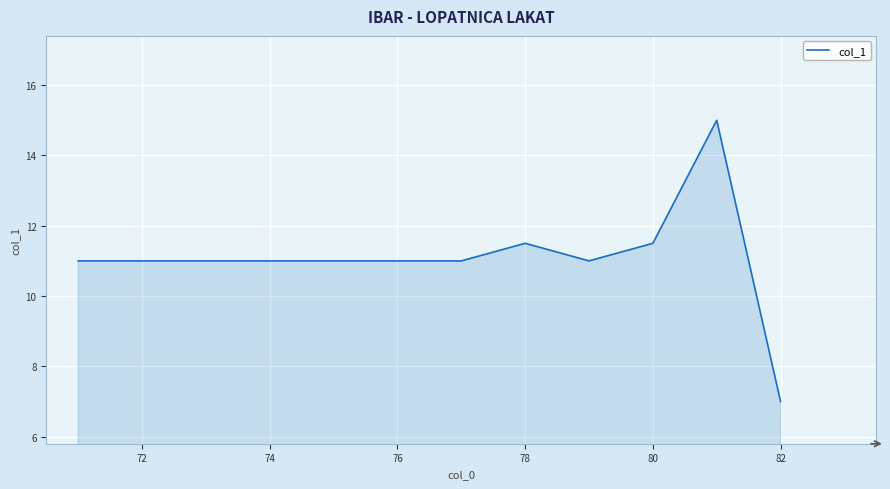

What is the difference between the maximum and minimum values?

8.0